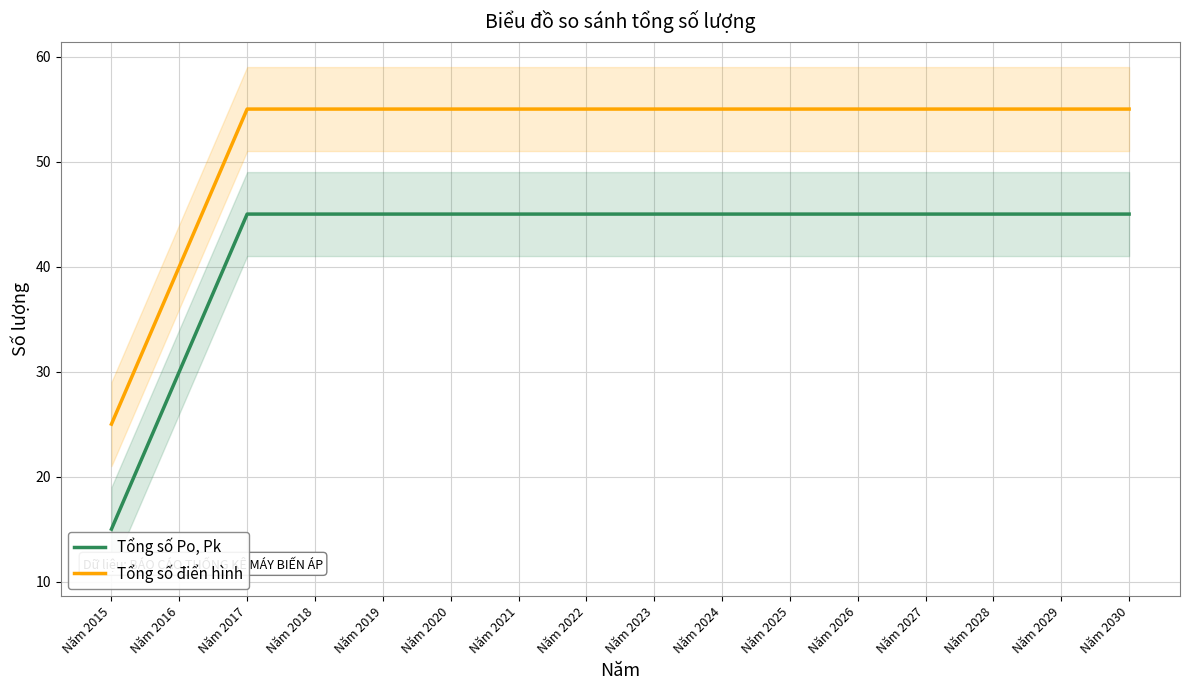

What is the value of the Tổng số điển hình point at the 15th from the left?

55